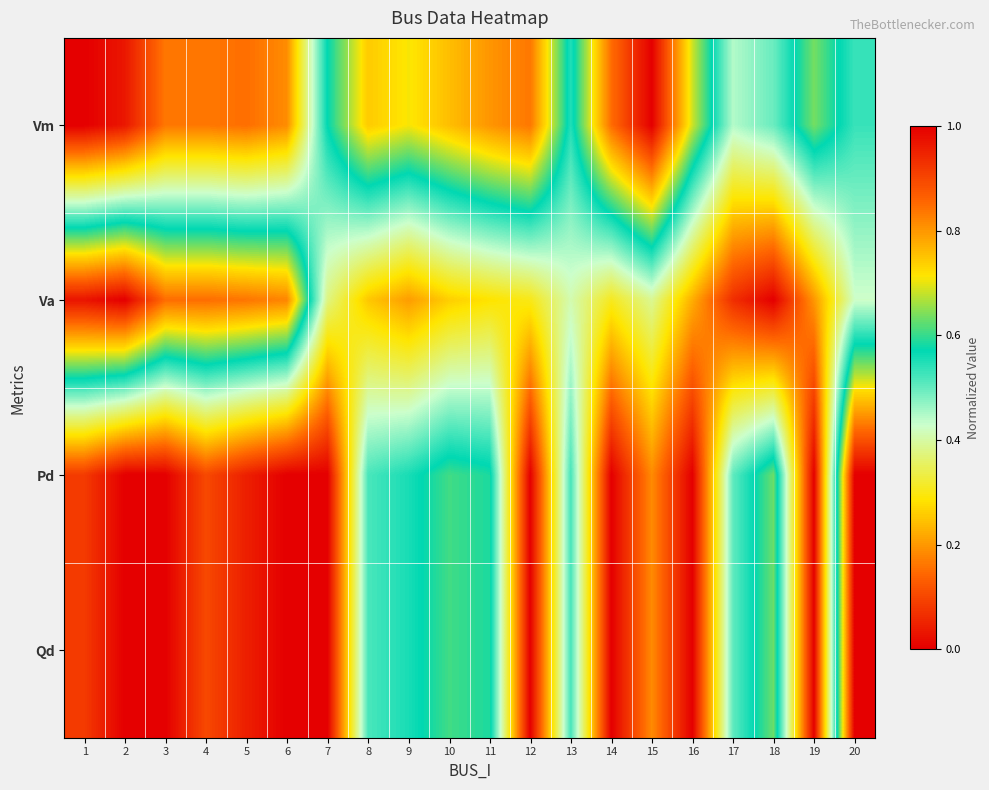

How many distinct data groups are displayed?

4